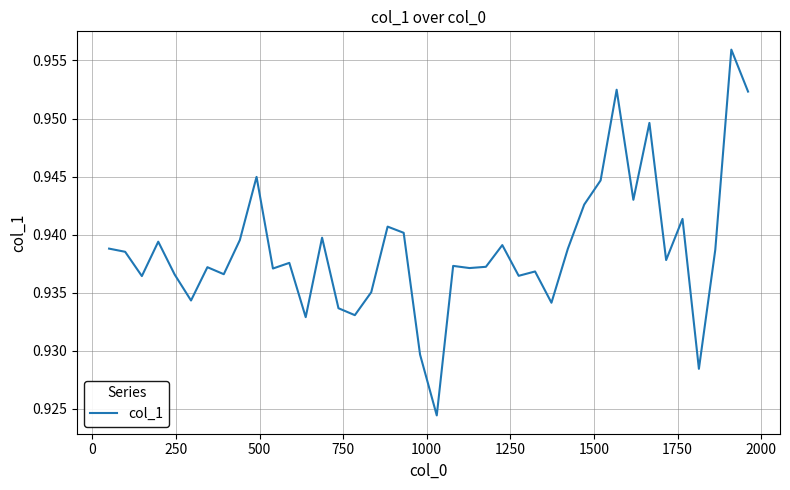

What is the value of the 20th point from the left?

0.9